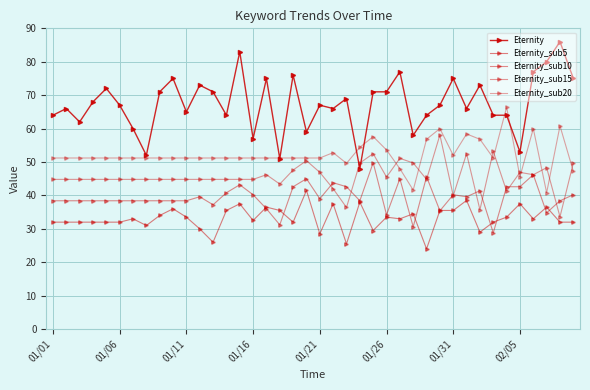

What is the difference between the maximum and minimum values in the Eternity_sub5 series?

17.5